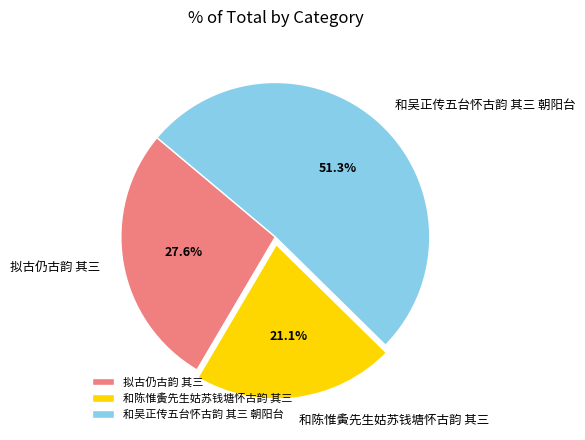

To the nearest percent, what is the combined percentage of 和陈惟夤先生姑苏钱塘怀古韵 其三 and 和吴正传五台怀古韵 其三 朝阳台?

72%